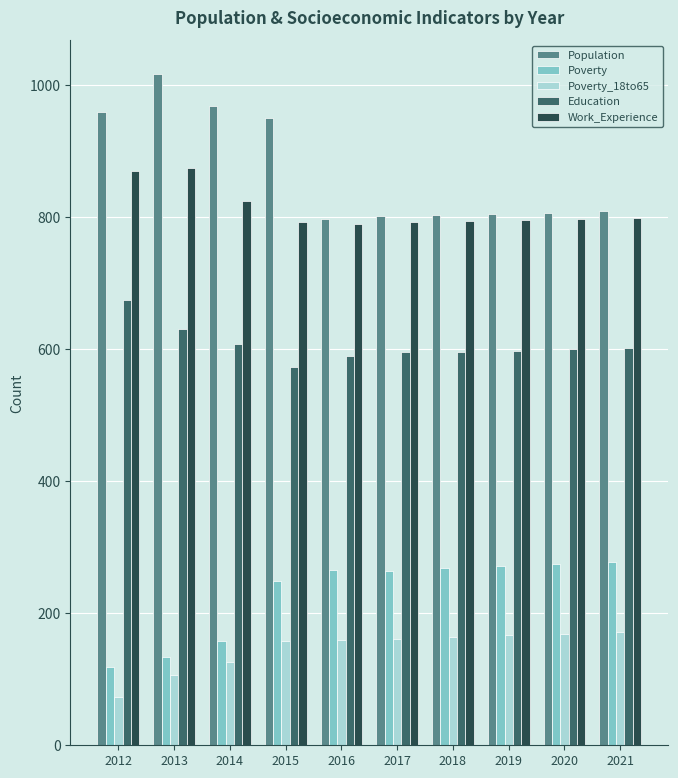

What is the approximate value of Population at 2016, to the nearest 5?

795